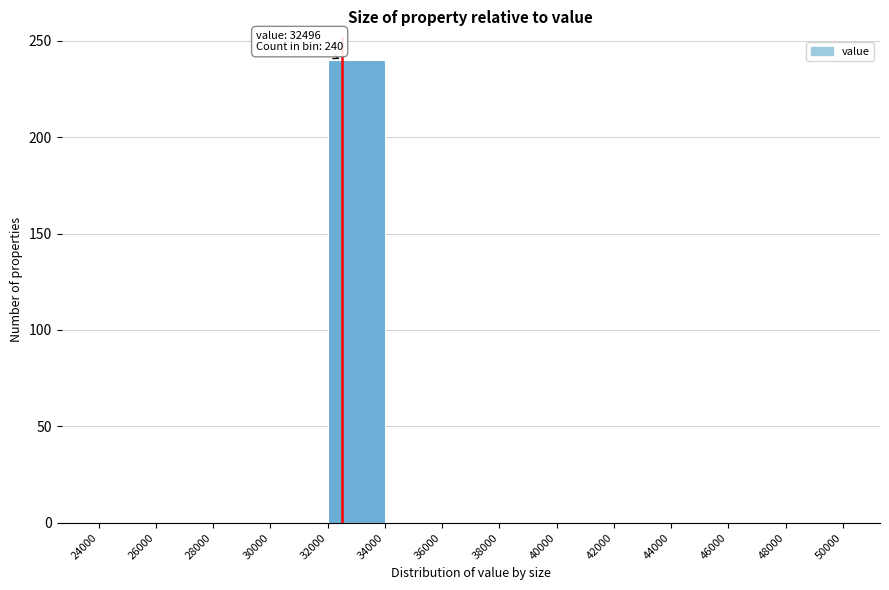

Which range on the x-axis has the tallest bar?

32000 to 34000